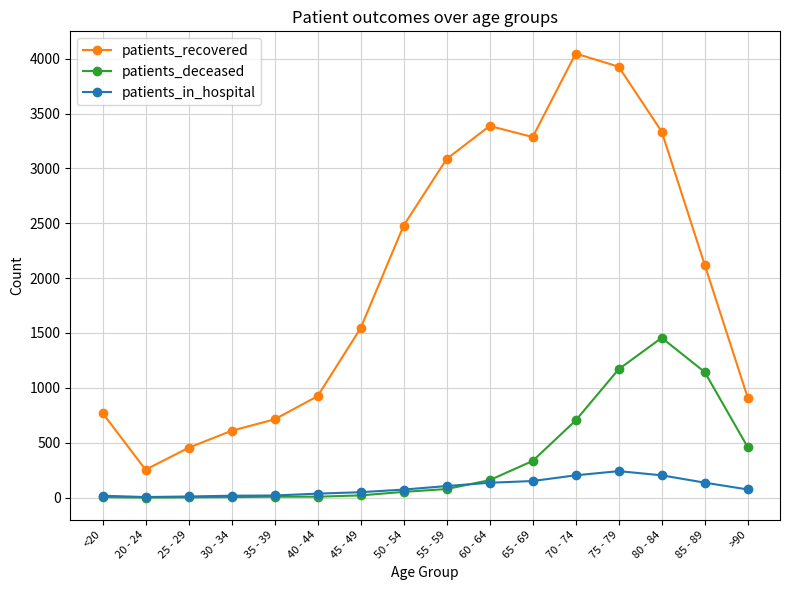

Is the value of patients_recovered at 85 - 89 greater than the value of patients_in_hospital at <20?

Yes